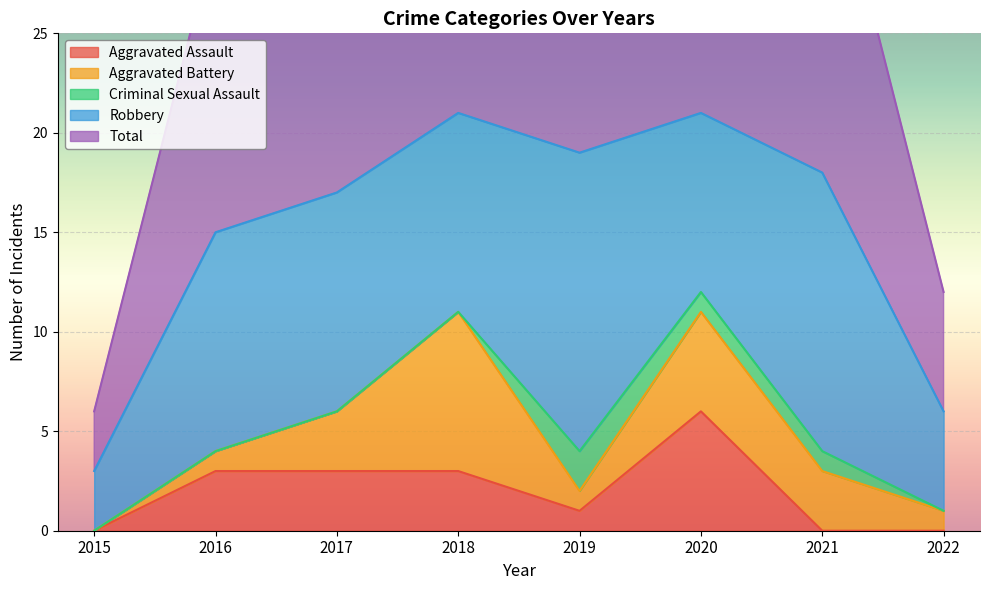

How many data points in Aggravated Assault are less than 3?

4